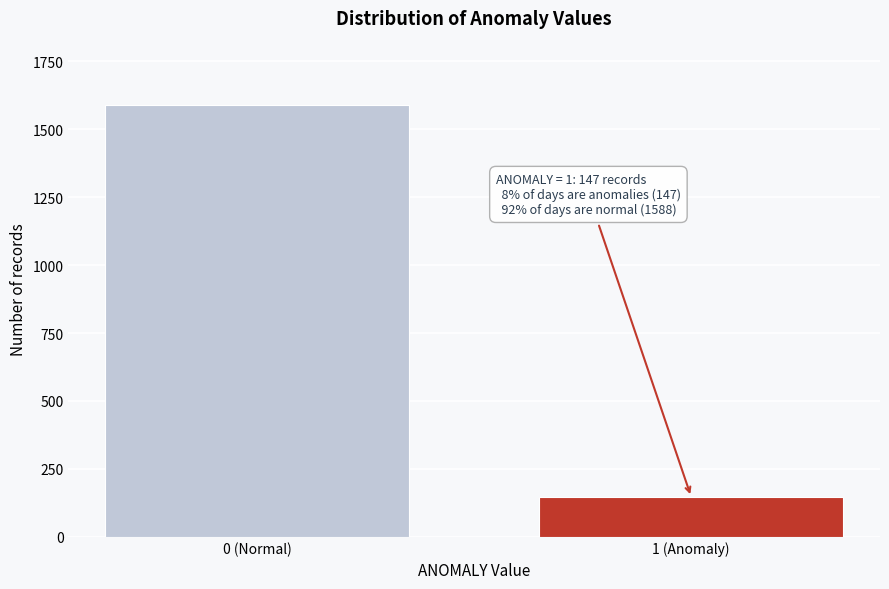

Reading right to left, list all the values displayed in this chart.

147	1588